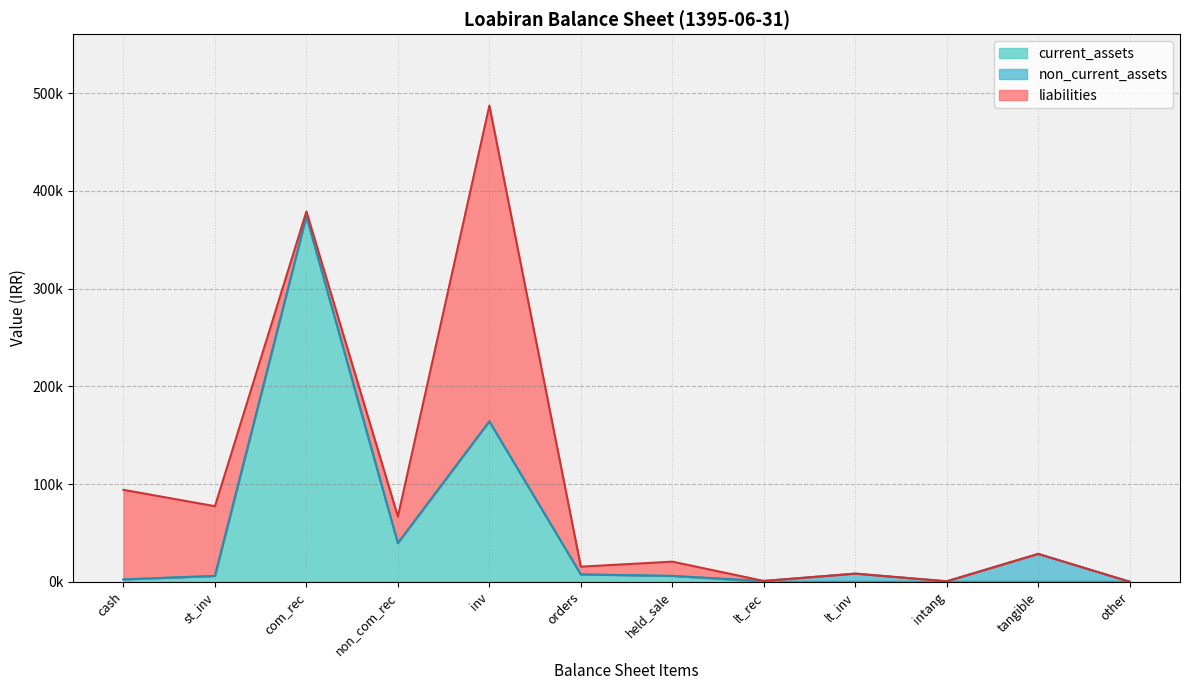

What are all the series names shown in the legend?

current_assets, non_current_assets, liabilities